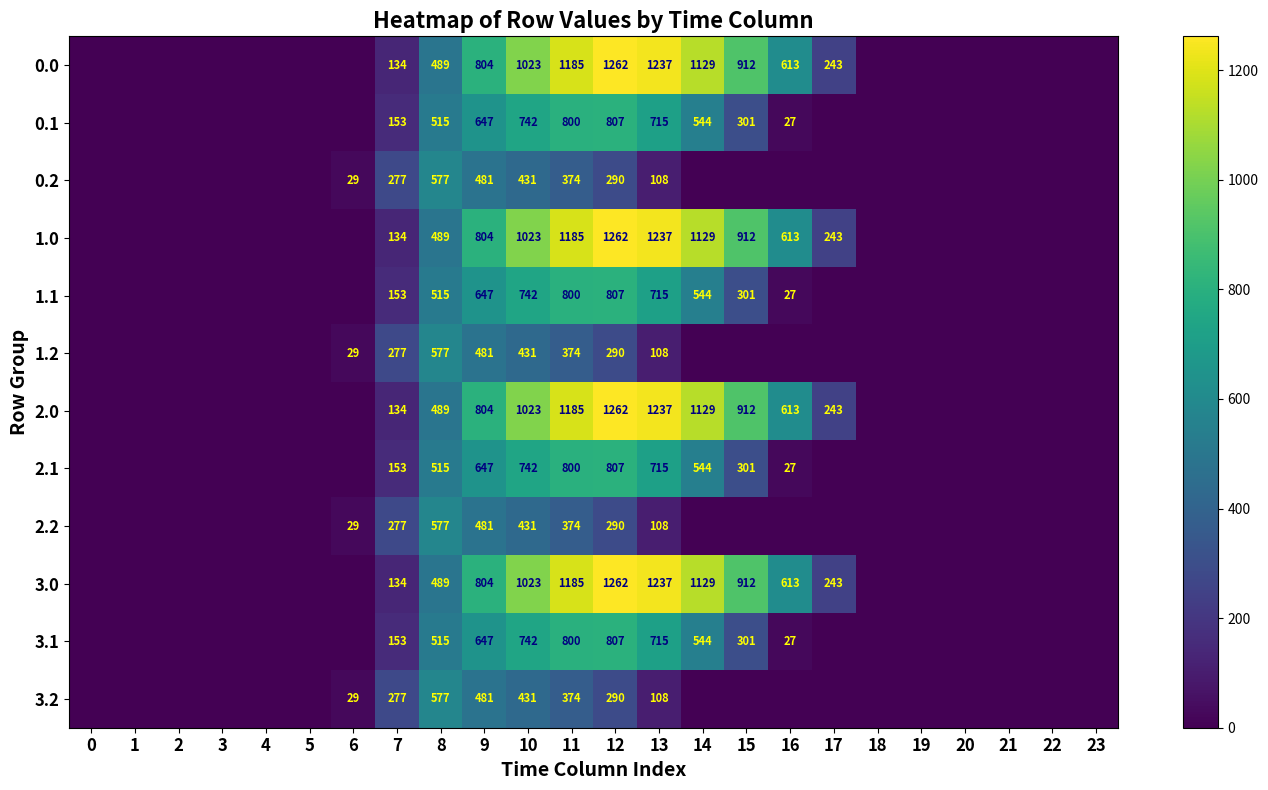

What is the difference between the maximum and minimum values in the 1.0 series?

1261.6